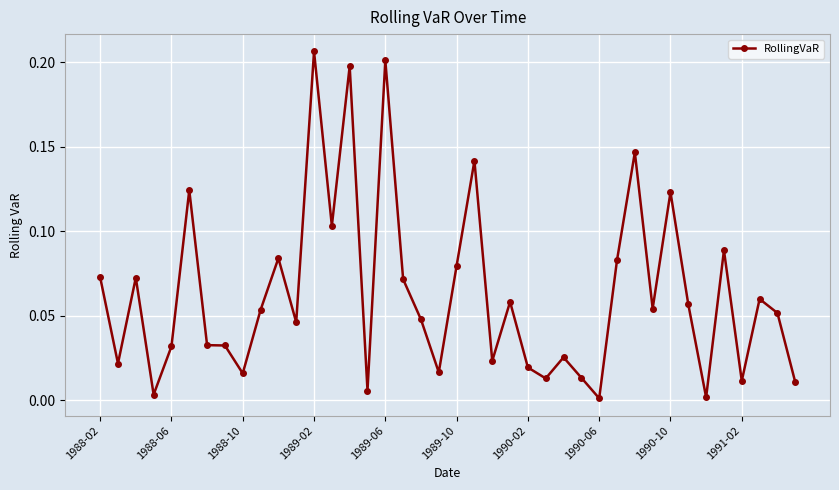

True or false: the data has more than 1 interior local peaks.

True